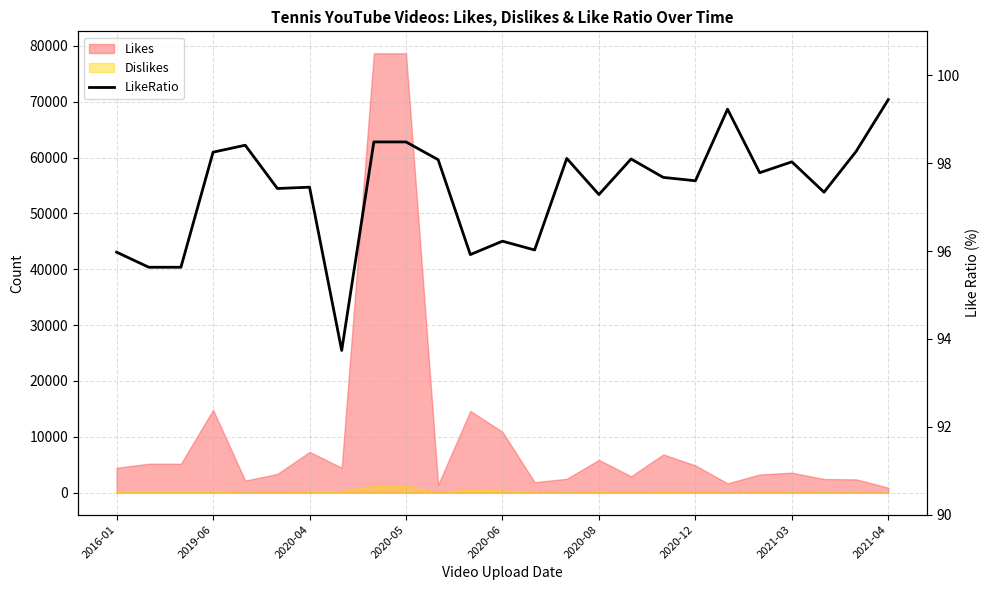

Approximately how many times larger is the value at 10 compared to 9?

1.0